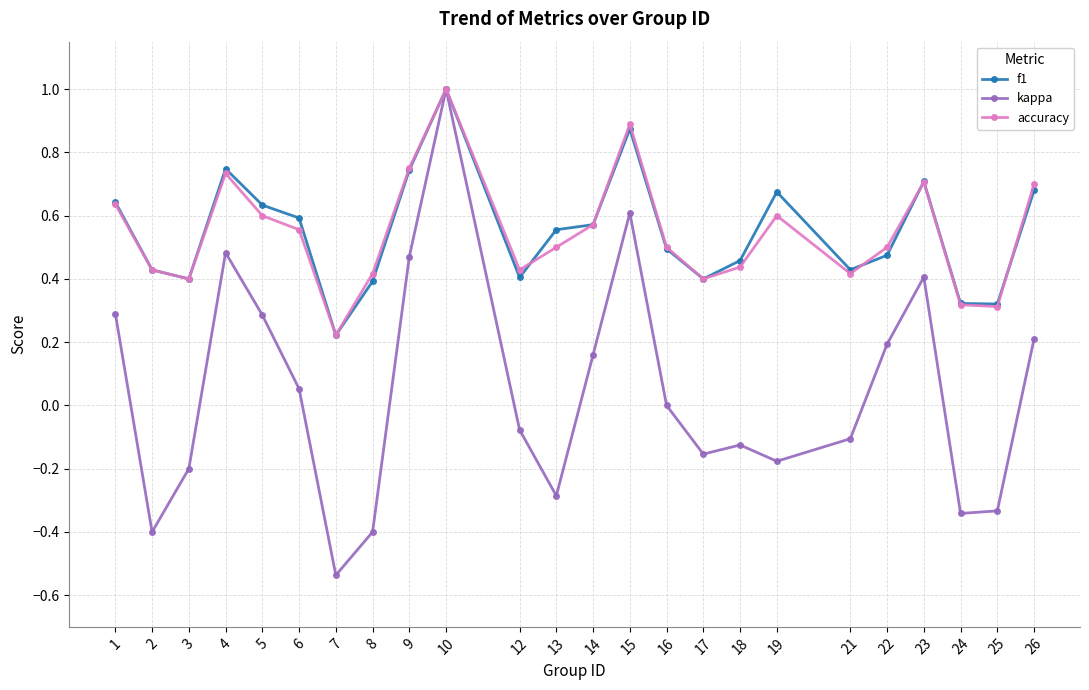

At which category does accuracy reach its first local peak?

4